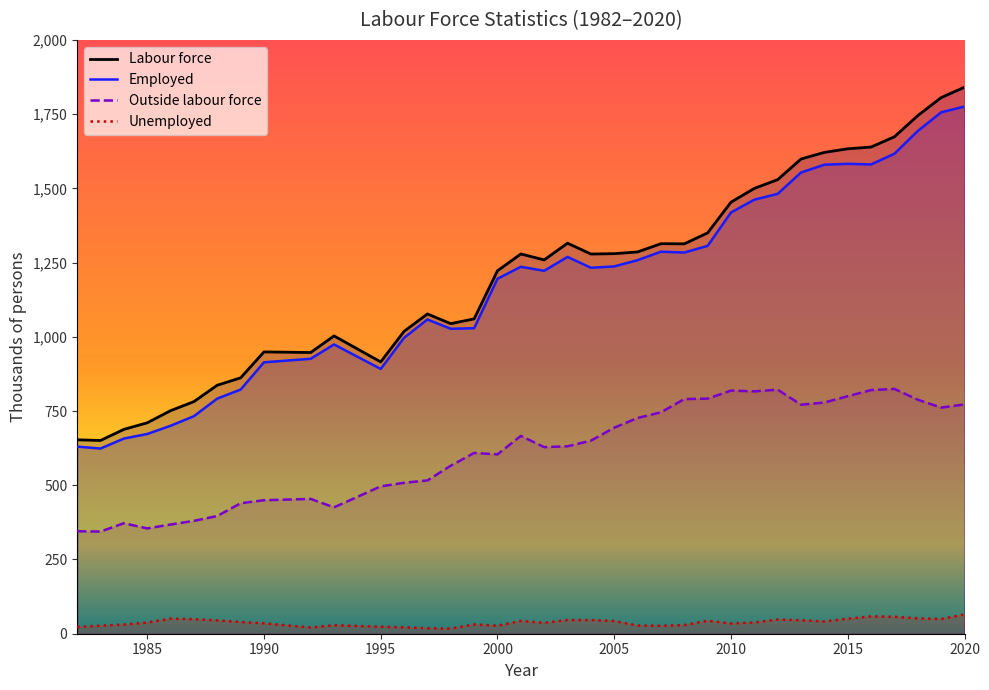

Reading left to right, extract all data points from this chart.

Labour force: 653.1	650.9	688.2	710.4	751.2	781.8	837.0	861.8	949.1	947.1	1003.0	915.4	1018.4	1076.9	1044.3	1060.4	1222.4	1279.0	1259.0	1315.3	1278.8	1280.0	1285.8	1313.6	1313.1	1350.0	1453.5	1499.9	1529.4	1598.9	1621.1	1633.2	1639.1	1673.8	1745.1	1805.7	1840.6
Employed: 630.2	623.7	657.3	672.7	700.4	732.7	792.0	822.3	914.1	926.0	974.3	891.8	996.7	1058.4	1027.0	1029.0	1195.4	1235.9	1222.3	1269.1	1232.6	1237.1	1258.1	1286.7	1283.8	1306.3	1418.8	1461.9	1481.5	1553.4	1579.7	1582.6	1580.6	1616.7	1693.3	1756.1	1775.6
Unemployed: 22.9	27.2	30.9	37.6	50.8	49.1	45.1	39.5	35.1	21.1	28.7	23.6	21.7	18.6	17.3	31.4	27.0	43.1	36.7	46.2	46.2	42.9	27.6	26.9	29.3	43.7	34.7	38.0	47.9	45.4	41.4	50.6	58.5	57.1	51.9	49.6	65.0
Outside labour force: 345.1	344.1	372.1	354.7	367.8	380.1	396.5	439.4	449.6	454.0	425.6	496.3	508.3	516.3	565.9	608.8	604.1	666.3	628.5	631.2	650.3	693.8	726.7	745.7	790.3	791.8	819.0	816.3	821.9	771.3	778.8	799.9	820.7	824.4	788.2	761.6	772.2